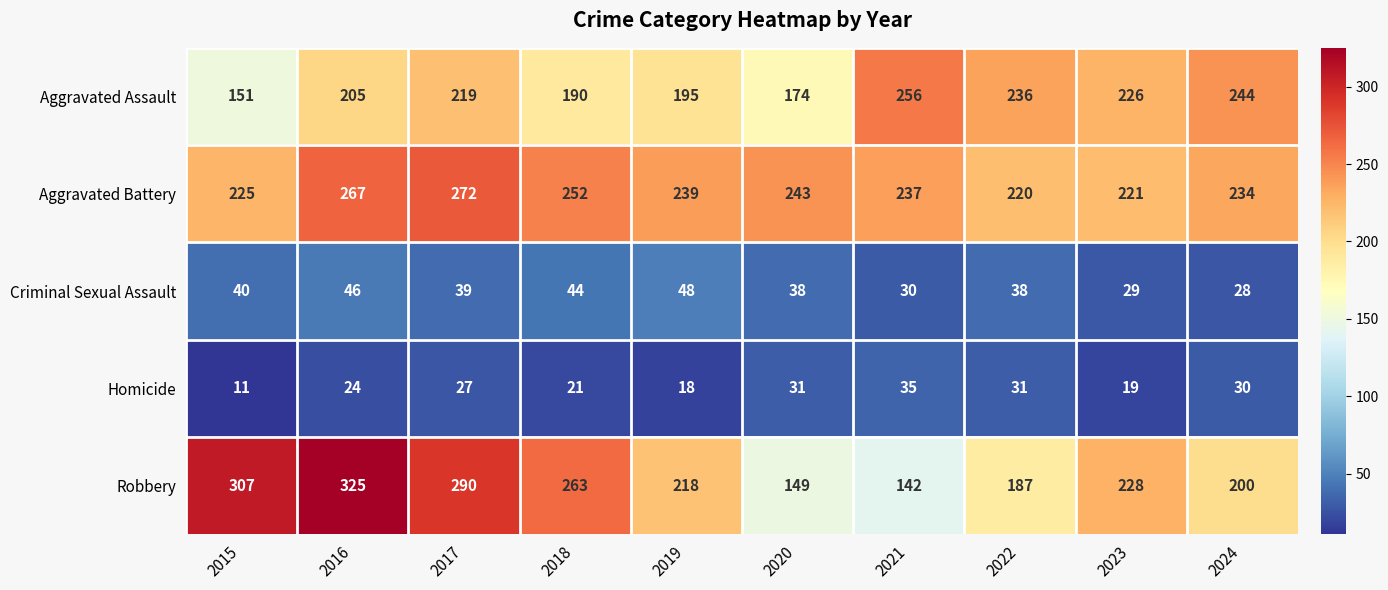

At how many categories does at least one series exceed 255?

5